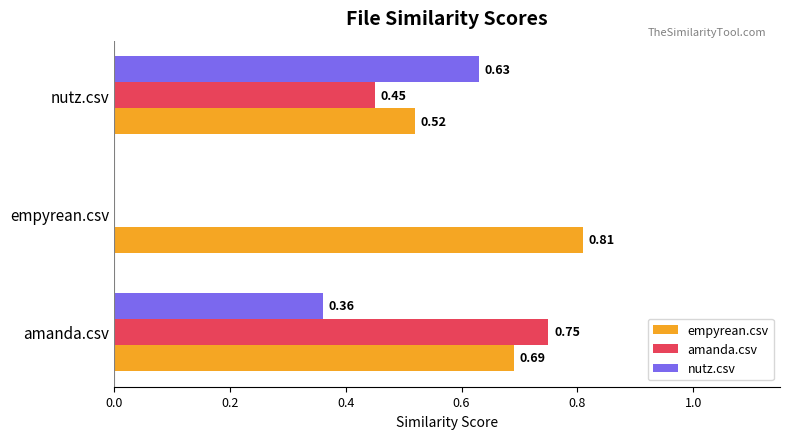

At which label is amanda.csv closest to 0?

empyrean.csv